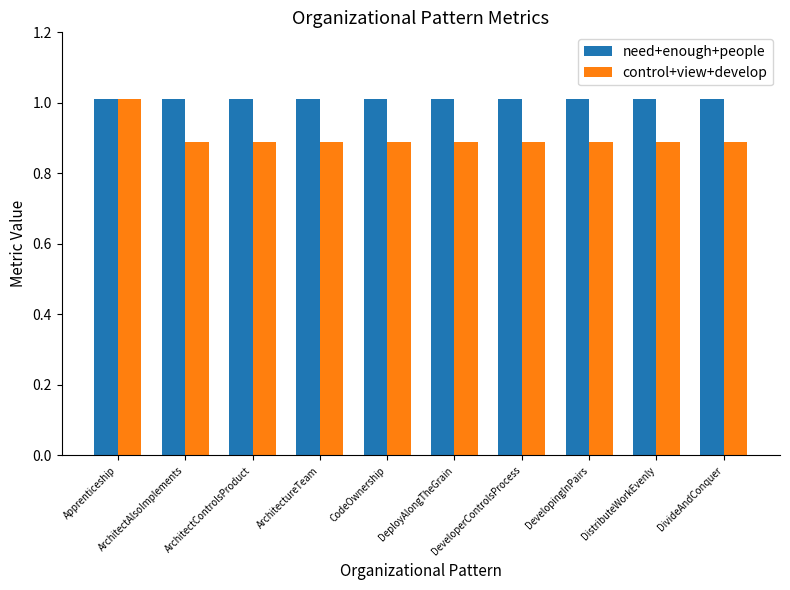

Reading left to right, extract all data points from this chart.

need+enough+people: 1.0	1.0	1.0	1.0	1.0	1.0	1.0	1.0	1.0	1.0
control+view+develop: 1.0	0.9	0.9	0.9	0.9	0.9	0.9	0.9	0.9	0.9